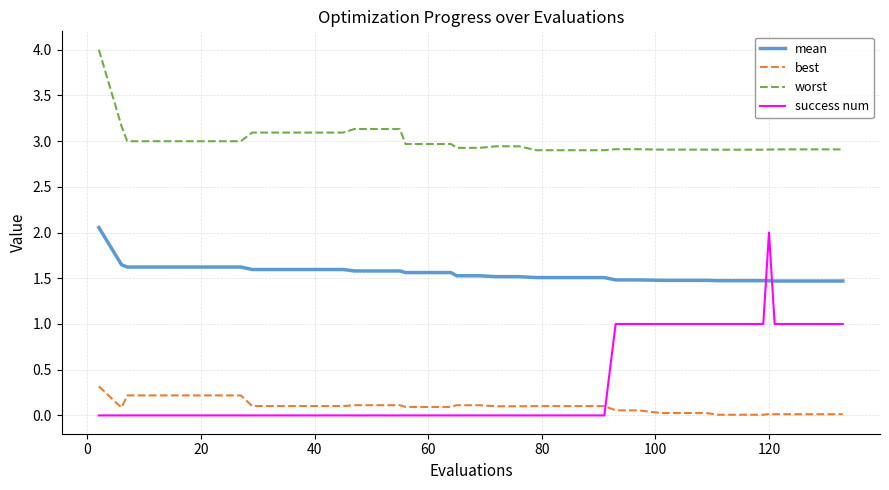

Which series has the largest range (max minus min)?

success num